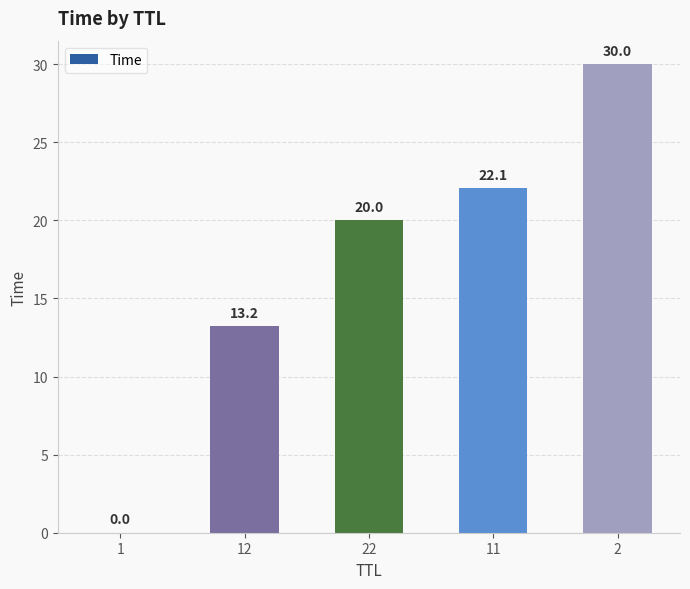

What is the sum of all values?

85.3